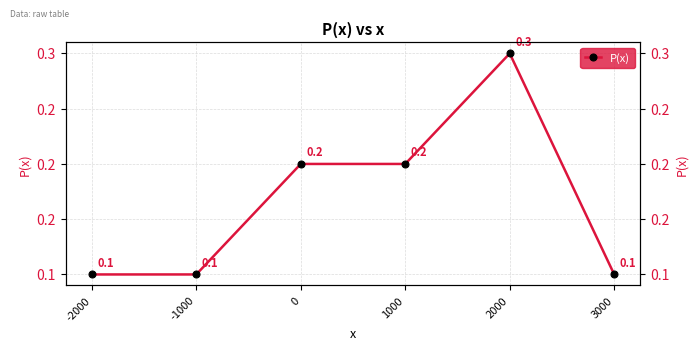

How many values are between 0 and 1?

6